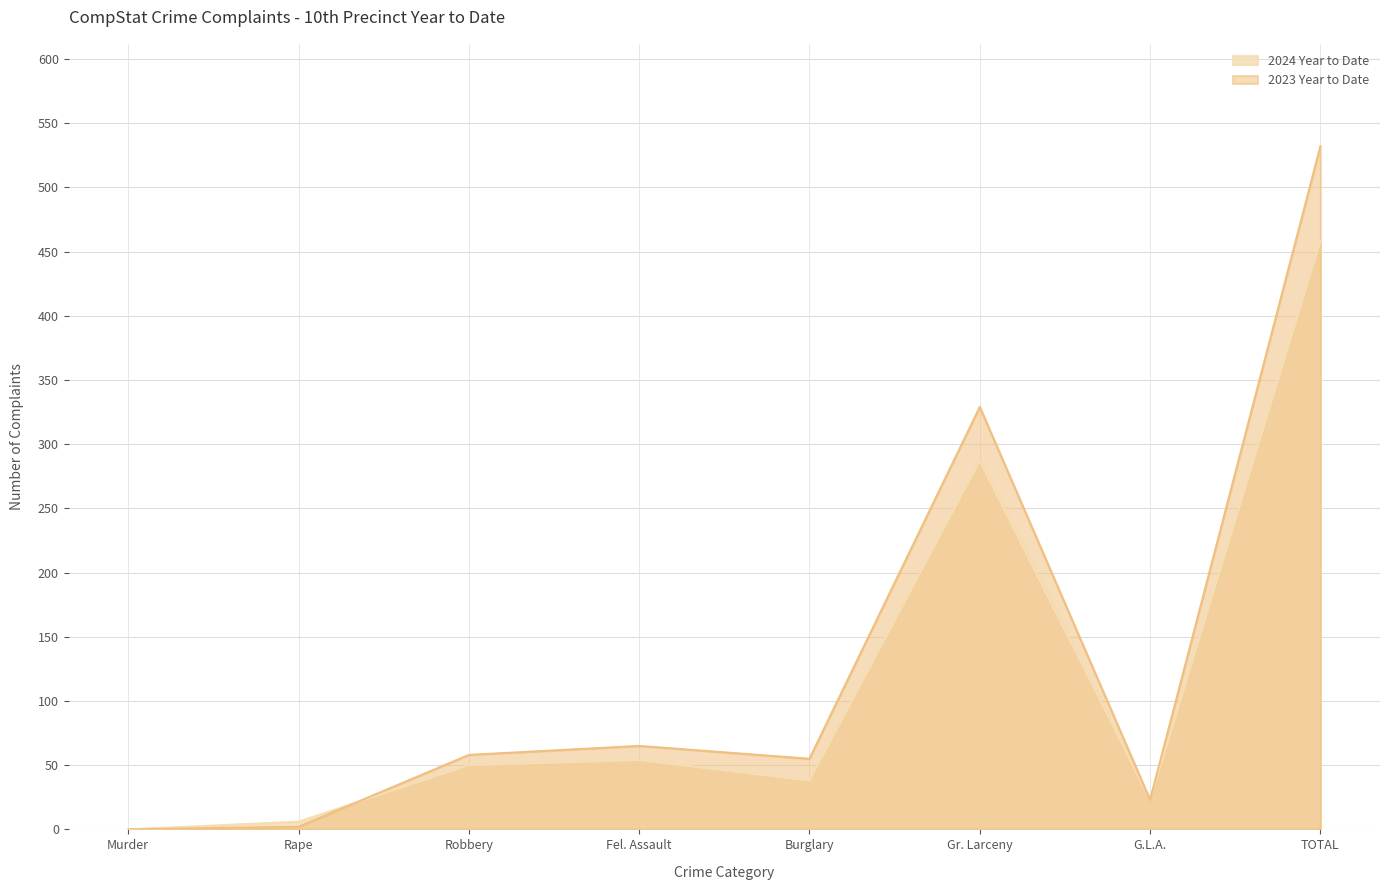

Which series has the largest total across all categories?

2023 Year to Date